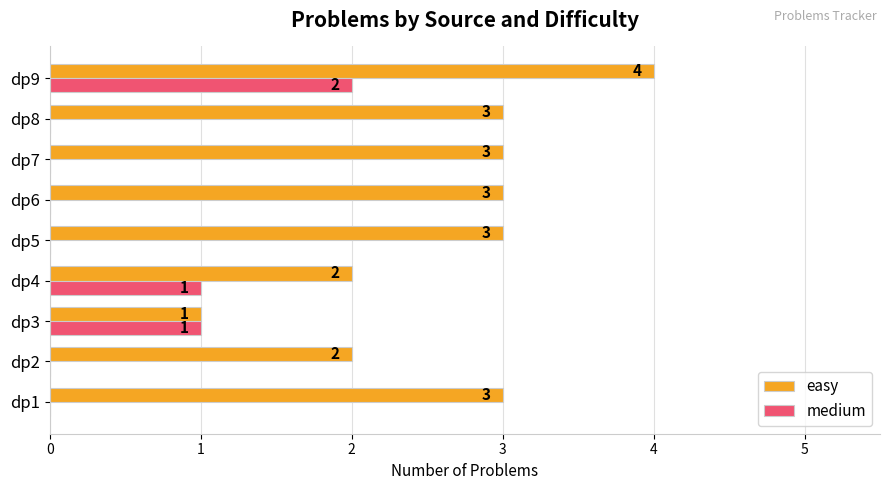

What are all the series names shown in the legend?

easy, medium